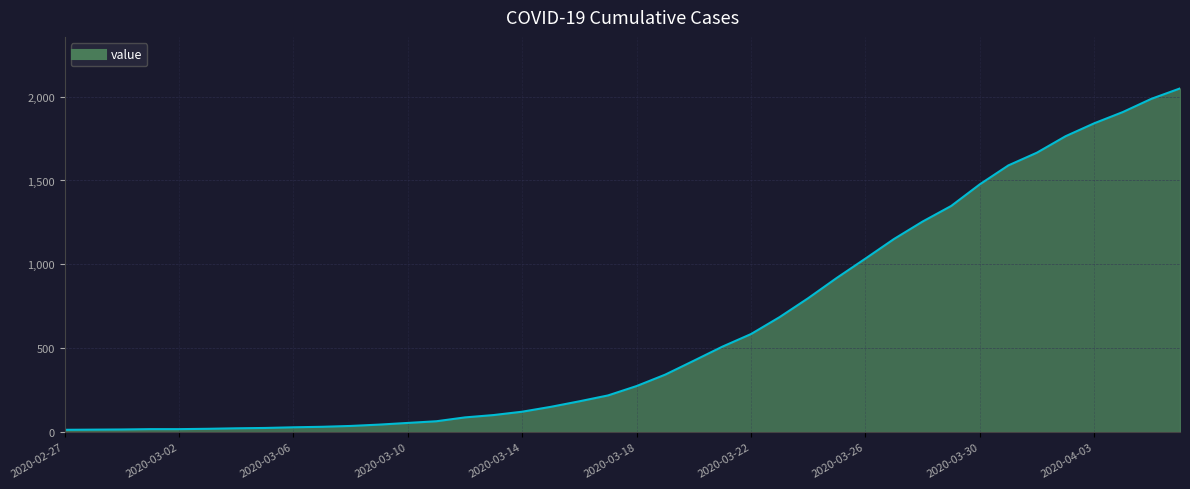

What is the maximum value shown in the chart?

2049